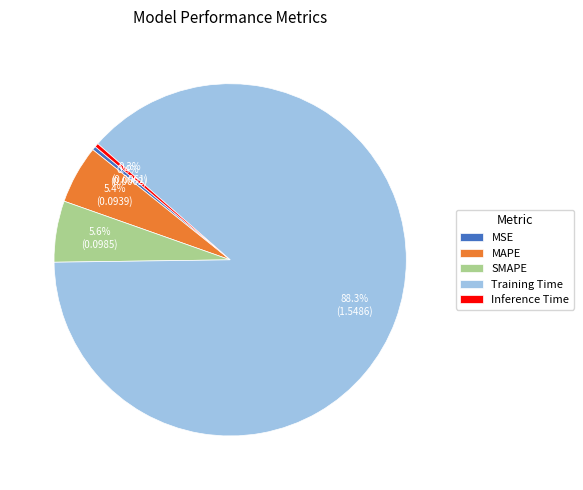

Combined, what portion of the pie is MSE and Training Time?

88.7%